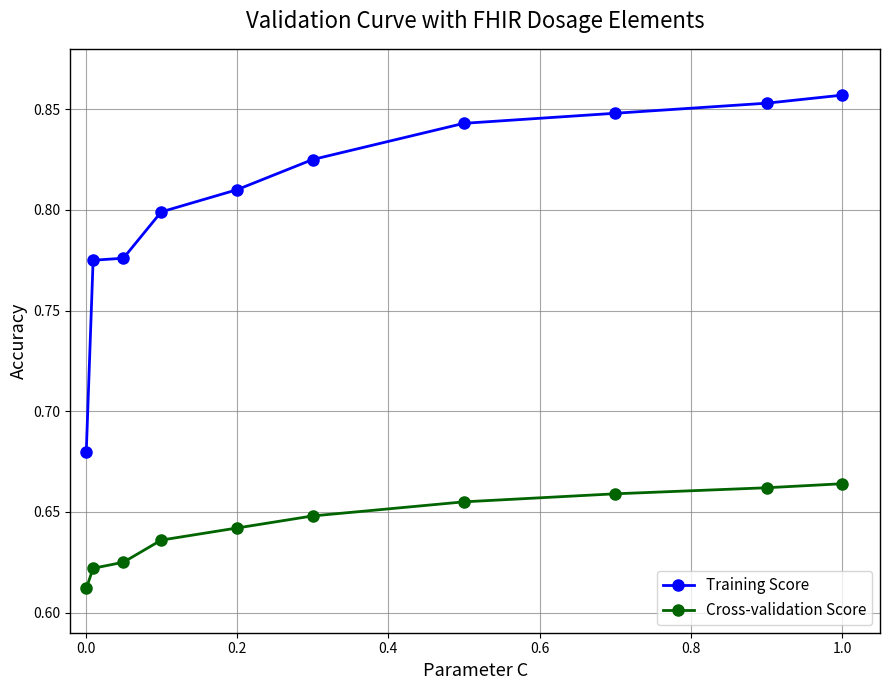

How many Training Score values are between 0 and 1?

10